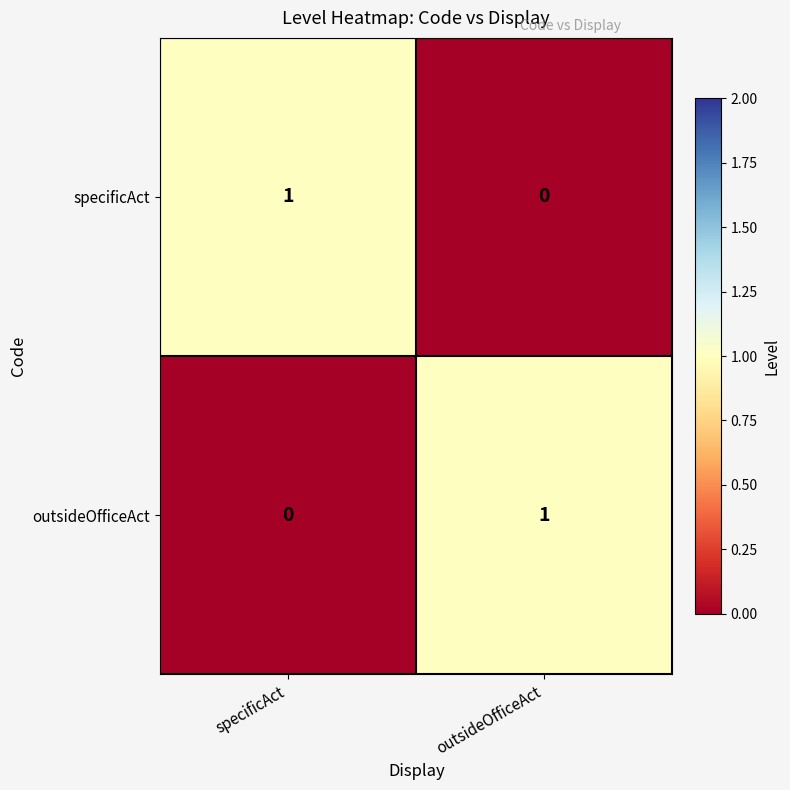

Which category has the lowest value in the specificAct series?

outsideOfficeAct